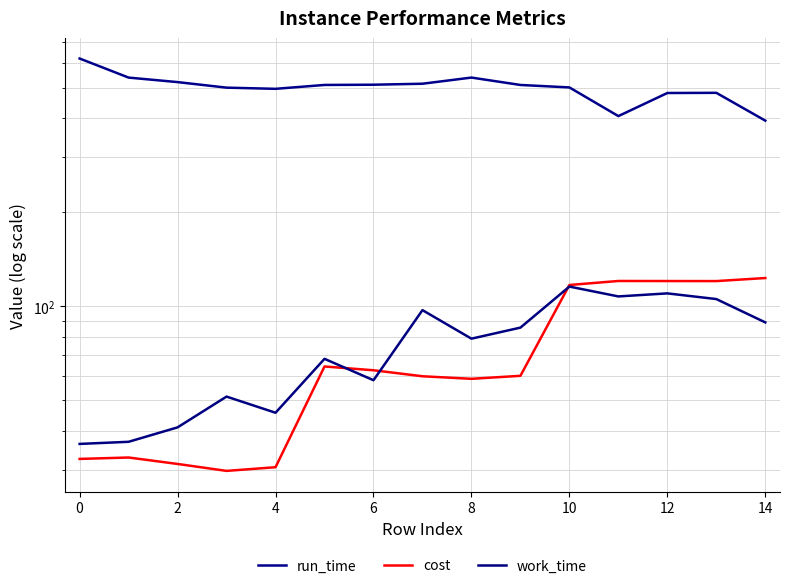

At how many categories does at least one series exceed 493?

11